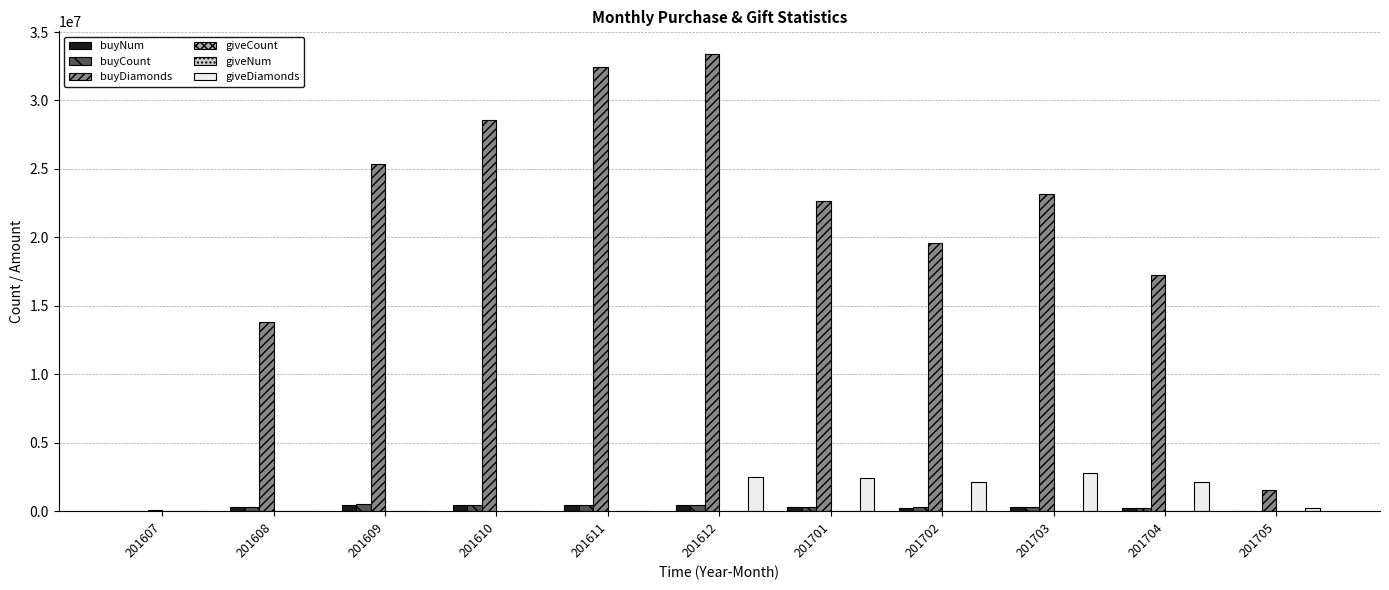

Between 201612 and 201705, which series saw the biggest shift?

buyDiamonds